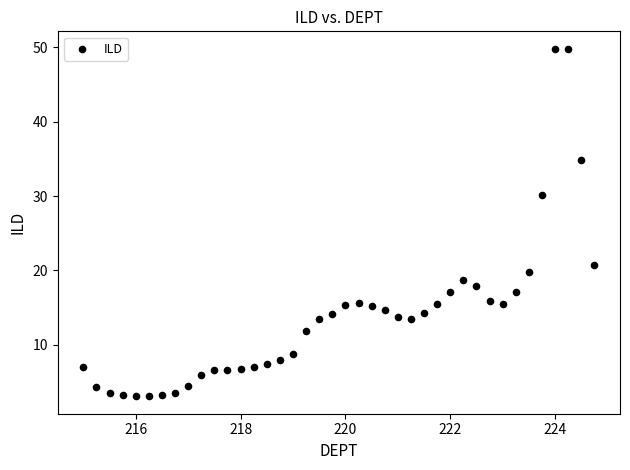

What Y value in the scatter plot is closest to 26?

30.1